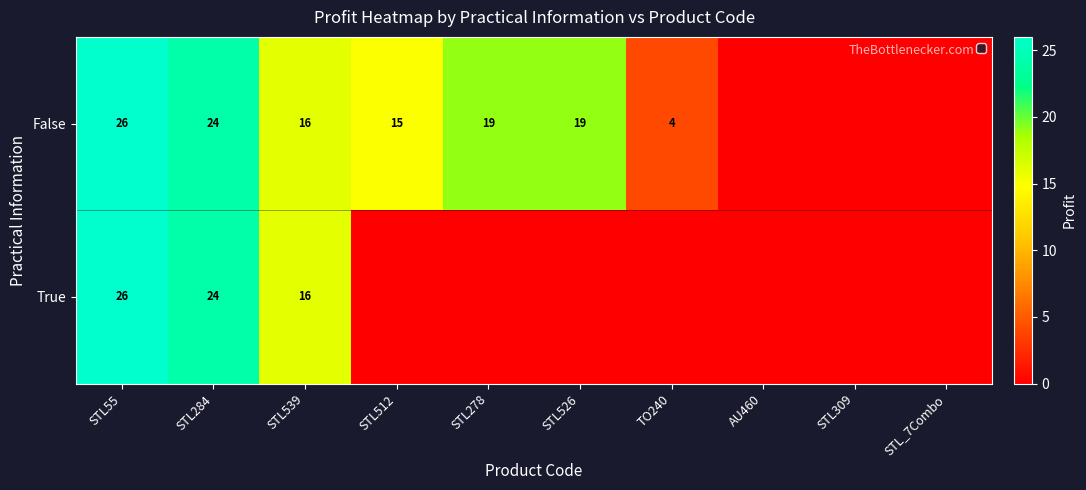

What is the difference between the False values at TO240 and STL278?

15